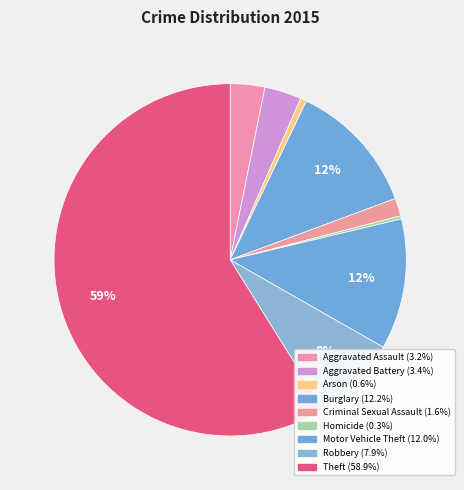

Is there any slice that represents more than half of the pie?

Yes